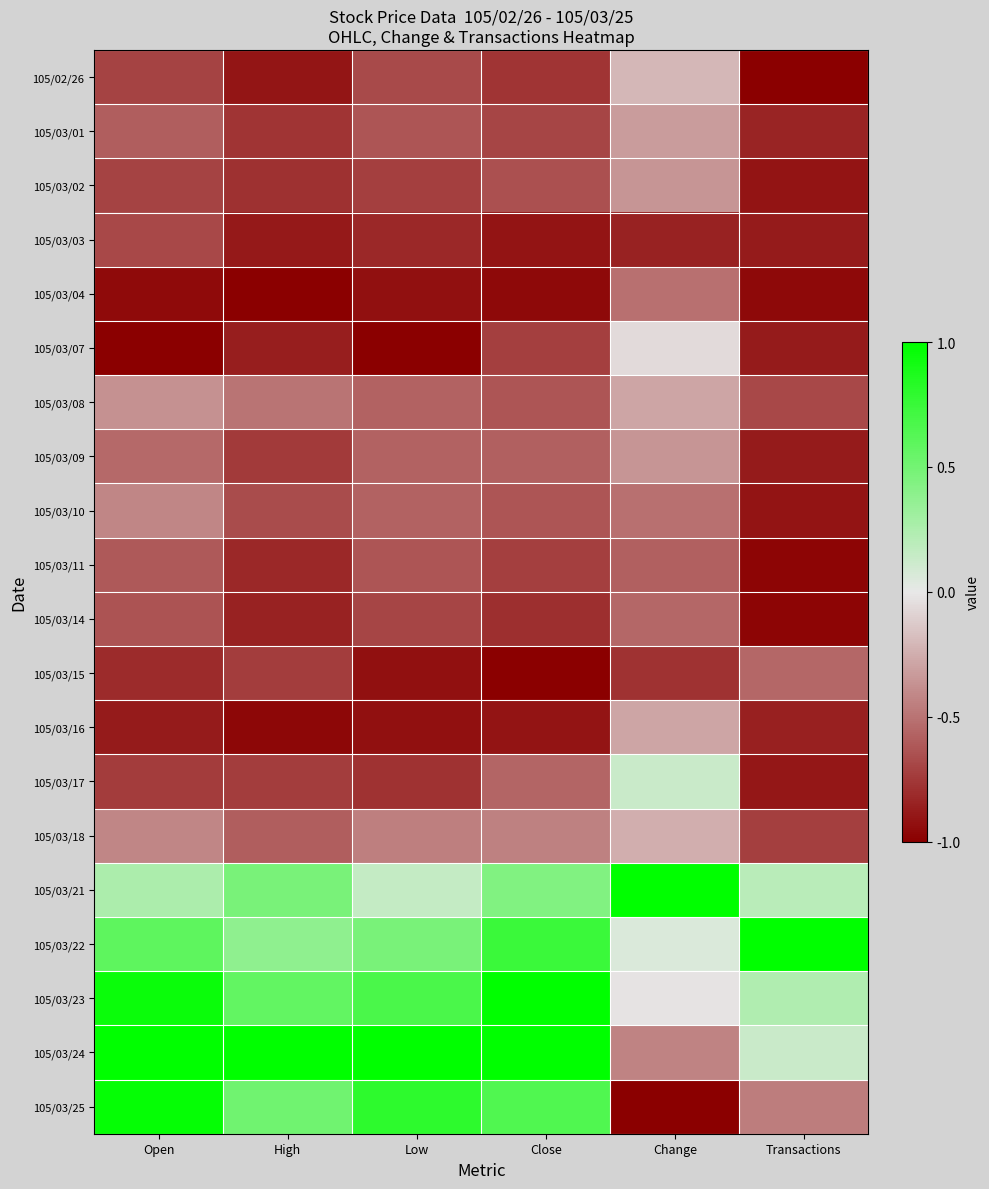

At which category is the sum across all series the highest?

Change